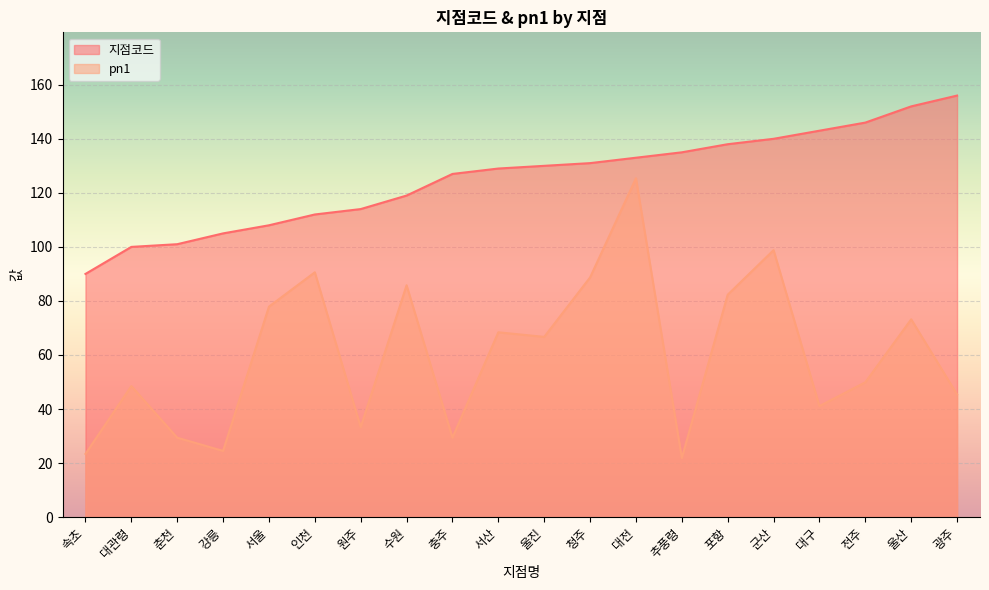

Reading left to right, what are all the values shown in this chart?

지점코드: 90.0	100.0	101.0	105.0	108.0	112.0	114.0	119.0	127.0	129.0	130.0	131.0	133.0	135.0	138.0	140.0	143.0	146.0	152.0	156.0
pn1: 23.4	48.5	29.4	24.5	77.9	90.6	33.3	85.8	29.4	68.4	66.7	88.7	125.4	21.9	82.3	98.8	41.1	49.9	73.2	45.4